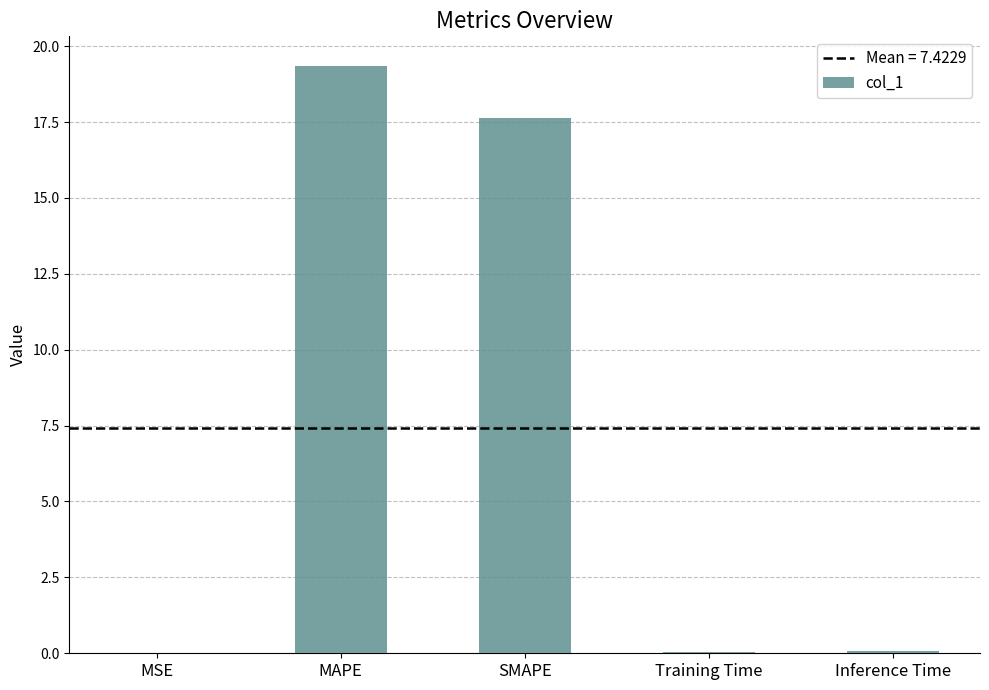

Between MAPE and MSE, which is larger?

MAPE